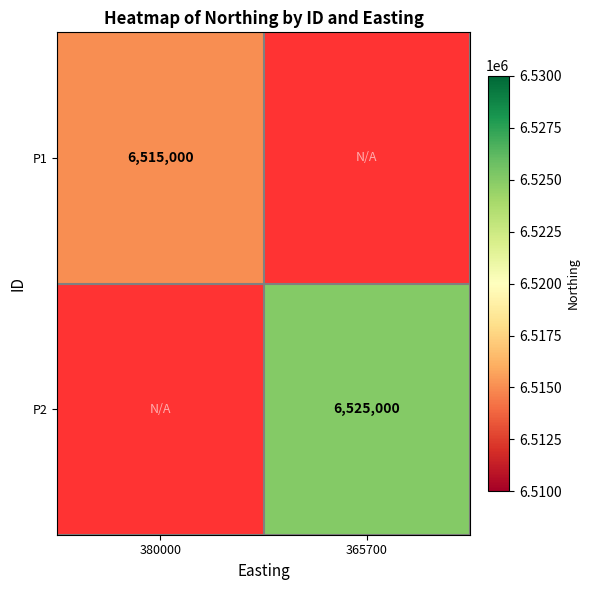

The P2 series shows 3252629 at 365700. True or false?

False